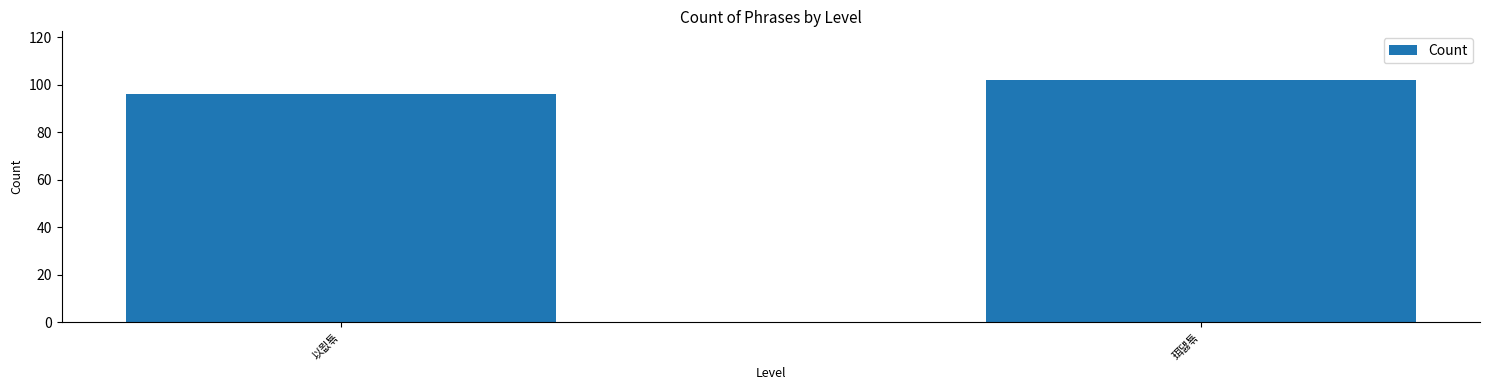

What is the value of the 2nd bar from the left?

102